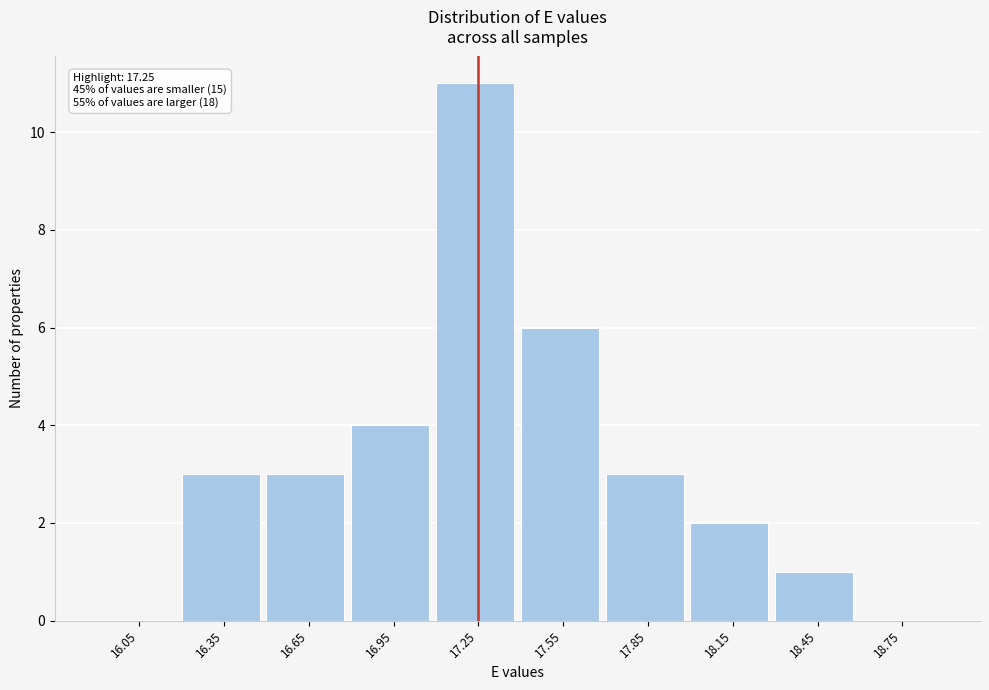

Which range on the x-axis has the tallest bar?

17.1 to 17.4